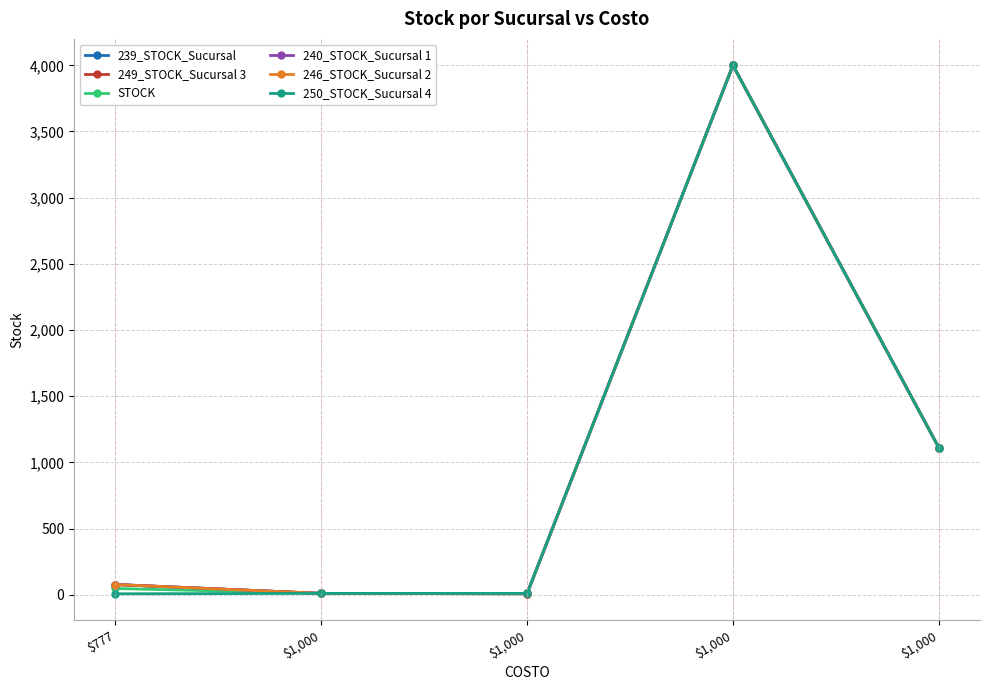

Does the chart have visible grid lines?

Yes